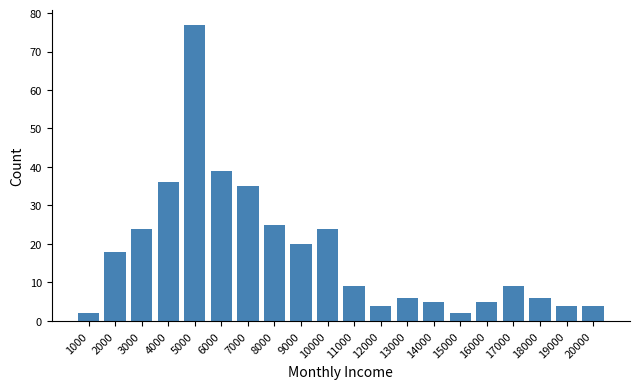

What is the average value?

18